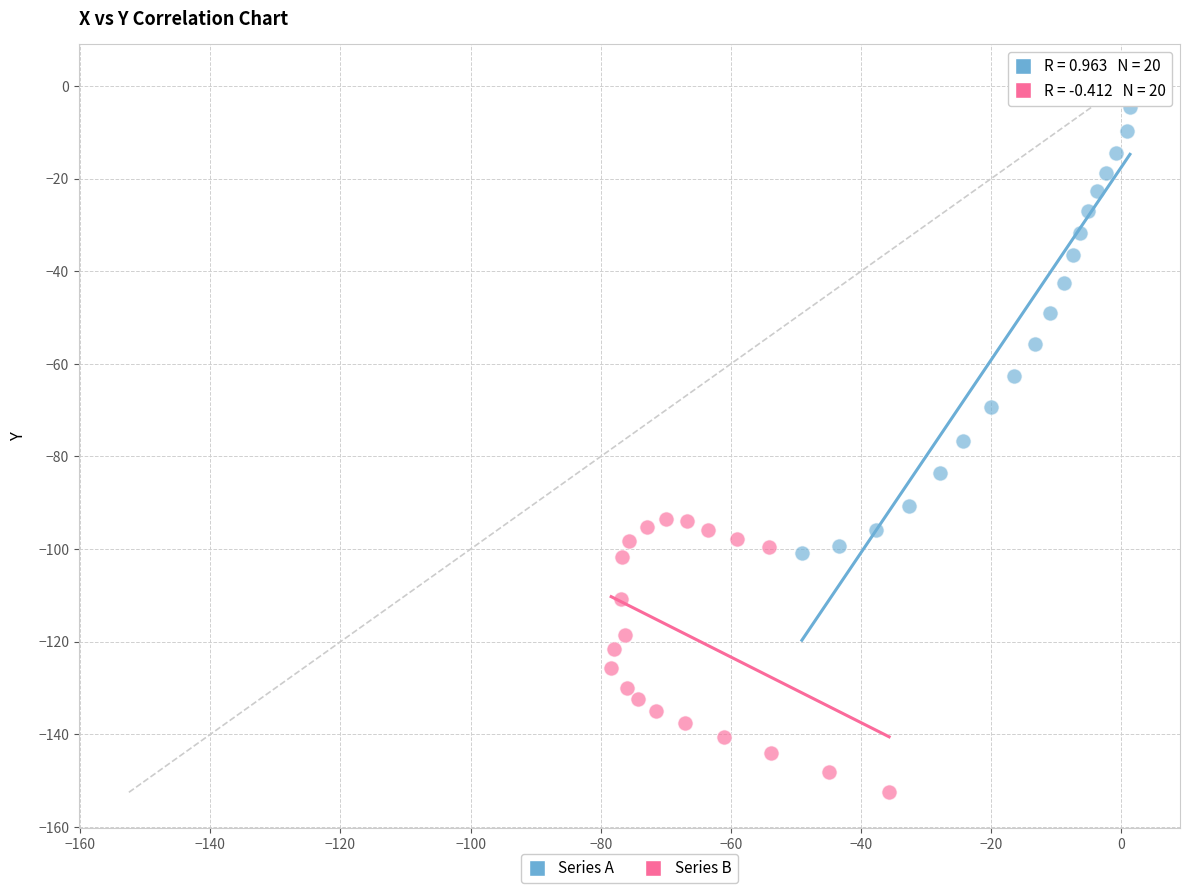

Which series contains the lowest Y value?

Series B